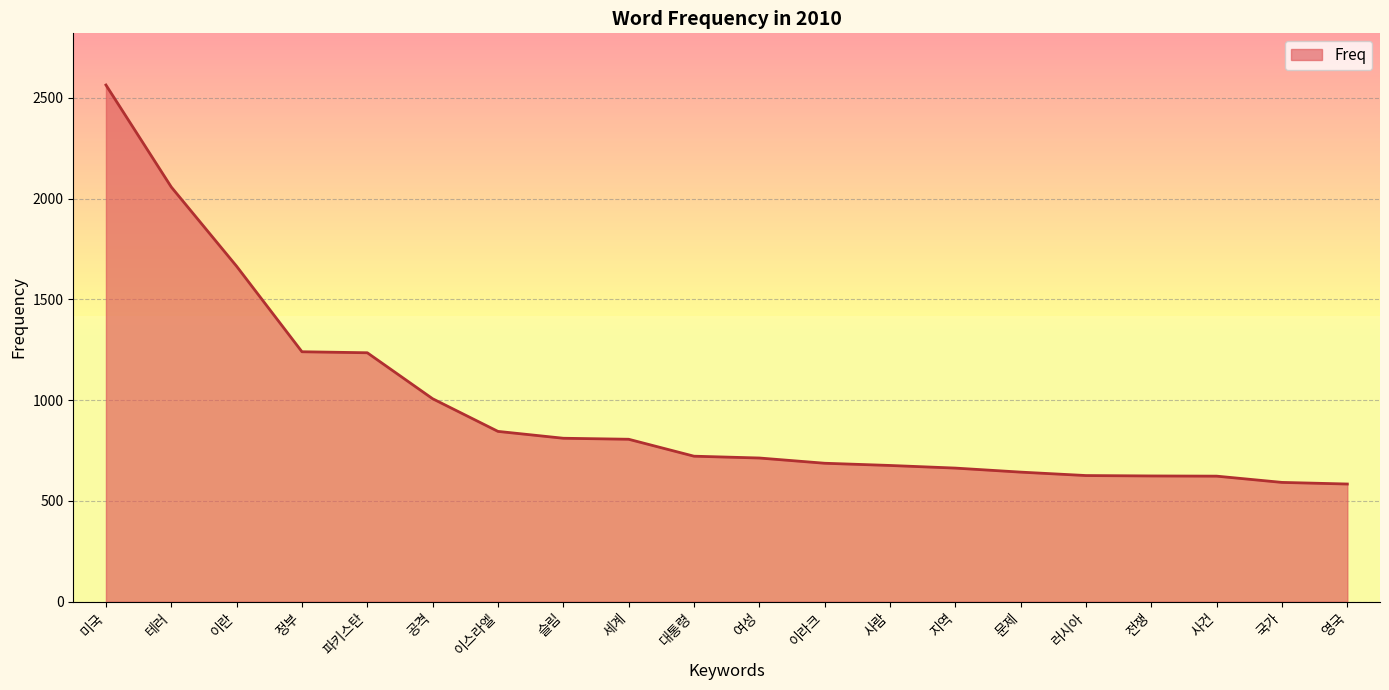

Approximately how many times larger is the value at 정부 compared to 문제?

1.9